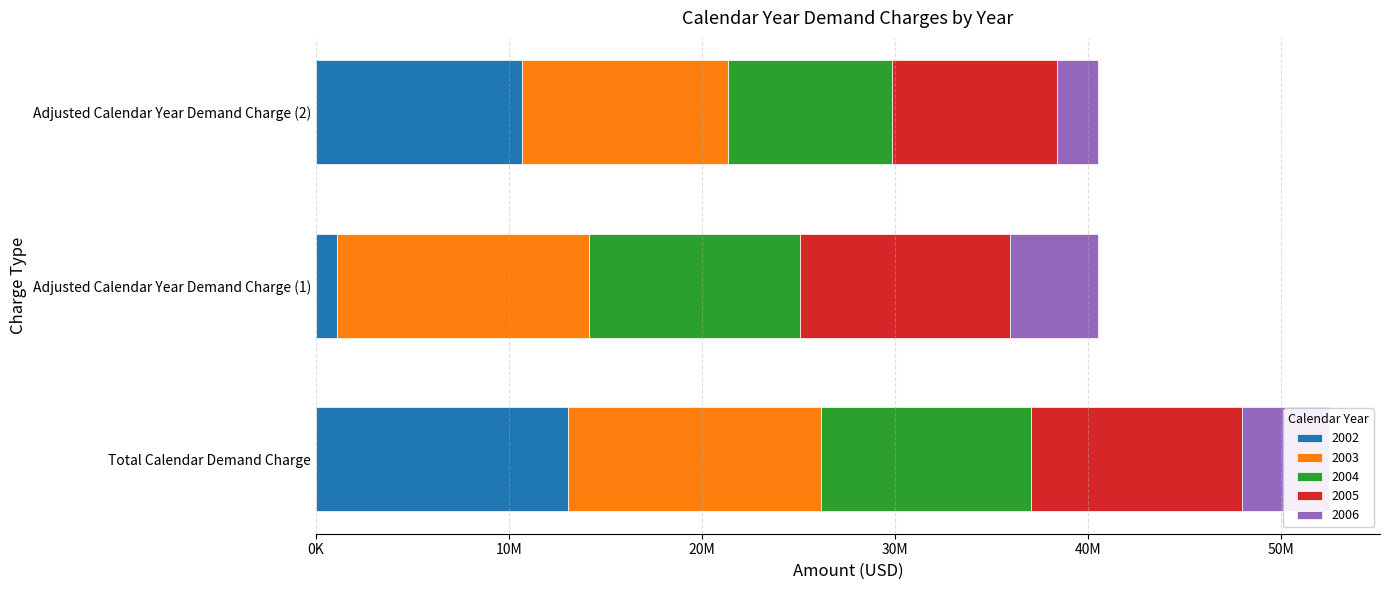

Between Total Calendar Demand Charge and Adjusted Calendar Year Demand Charge (2), which is larger?

Total Calendar Demand Charge